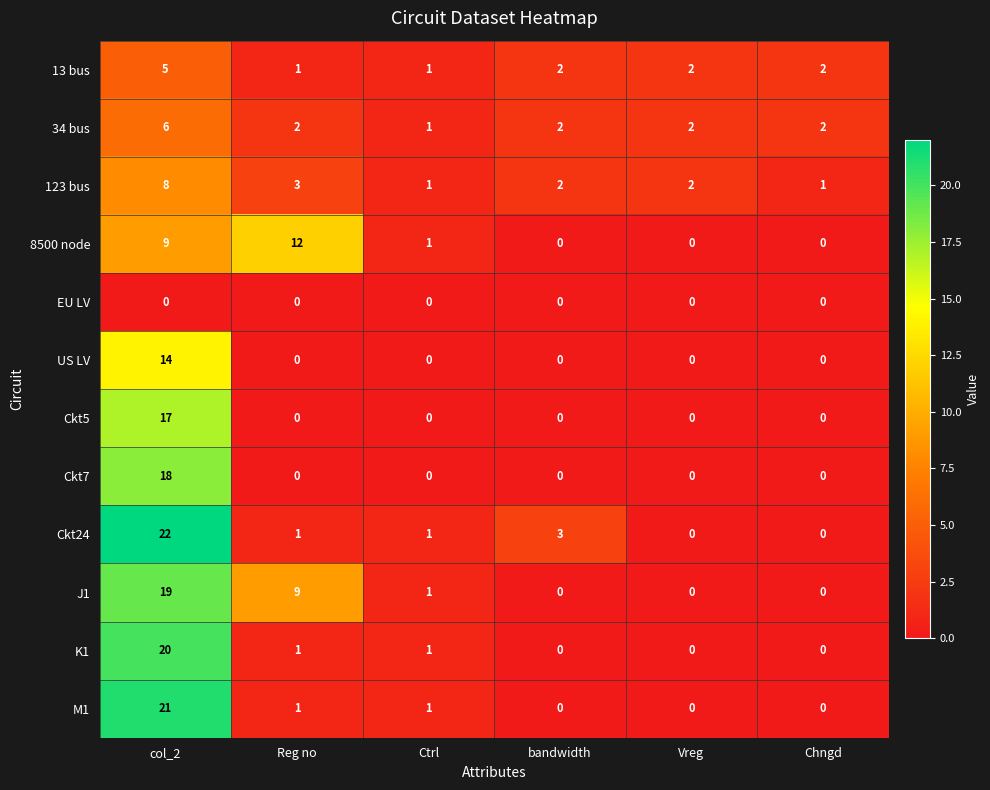

Which category has the highest value across all series?

col_2